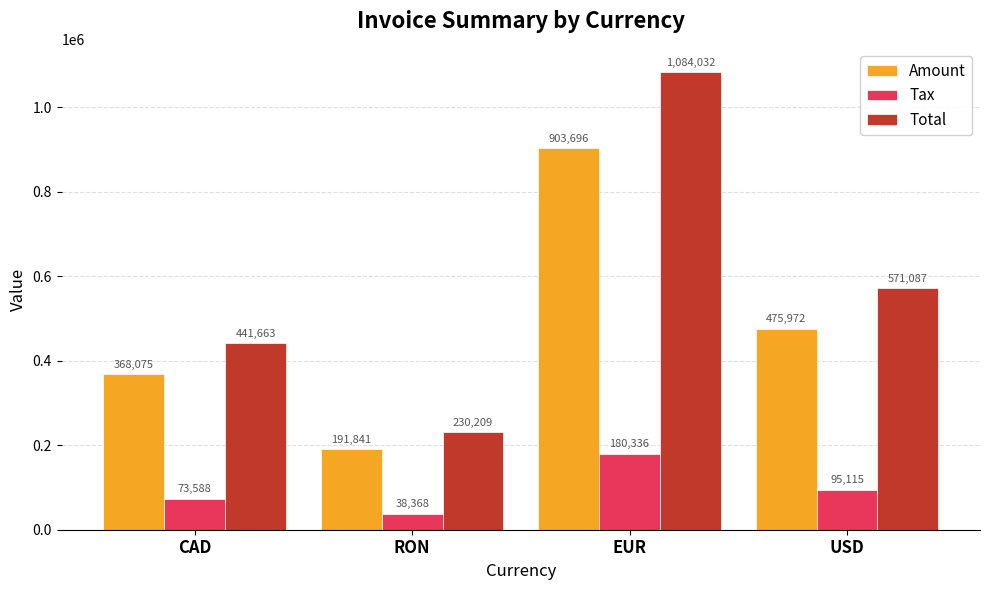

Which category has the highest value in the Tax series?

EUR